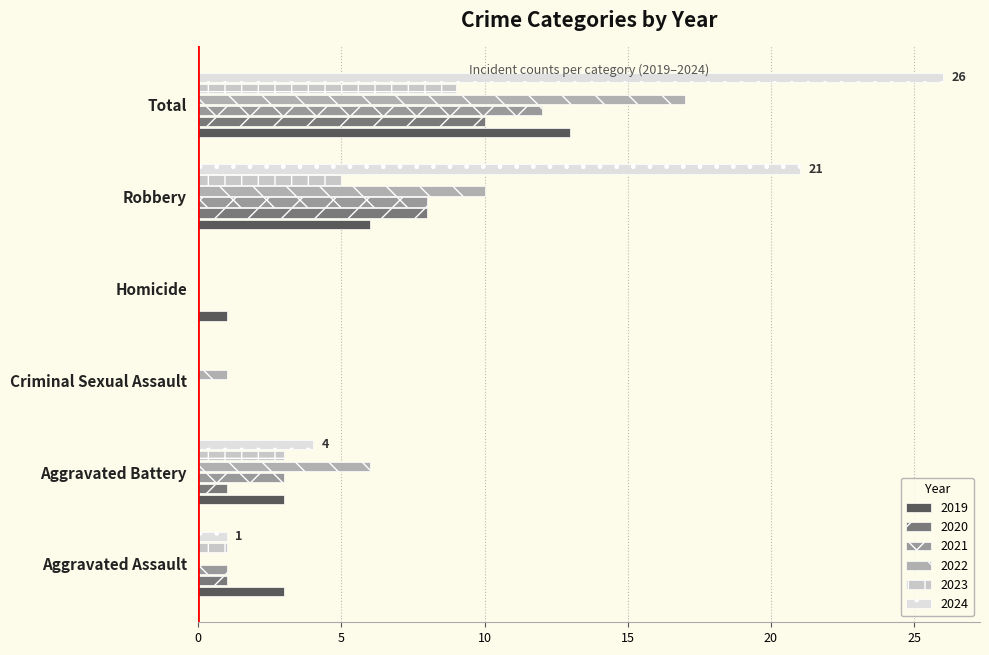

Rank the series at Homicide from highest to lowest value.

2019, 2020, 2021, 2022, 2023, 2024